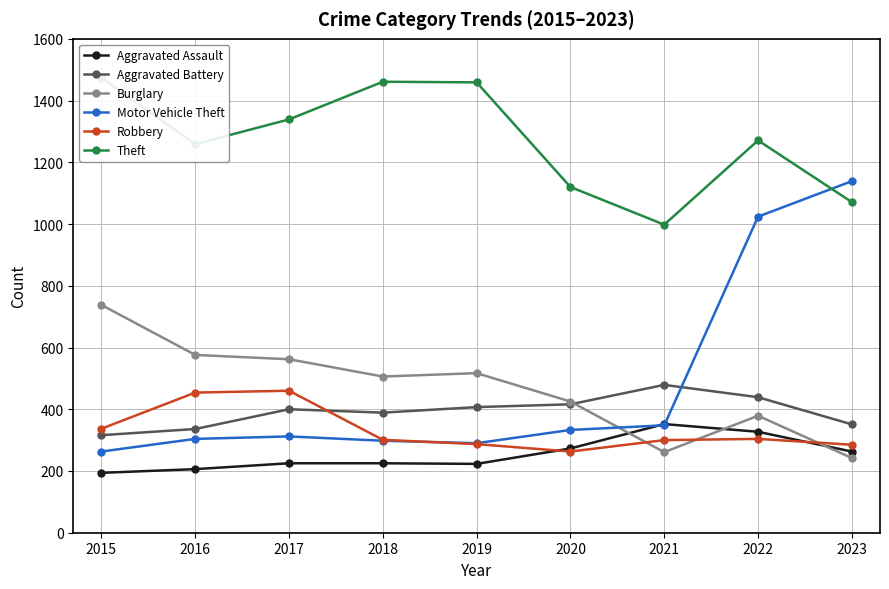

At which label is Motor Vehicle Theft closest to 701?

2022